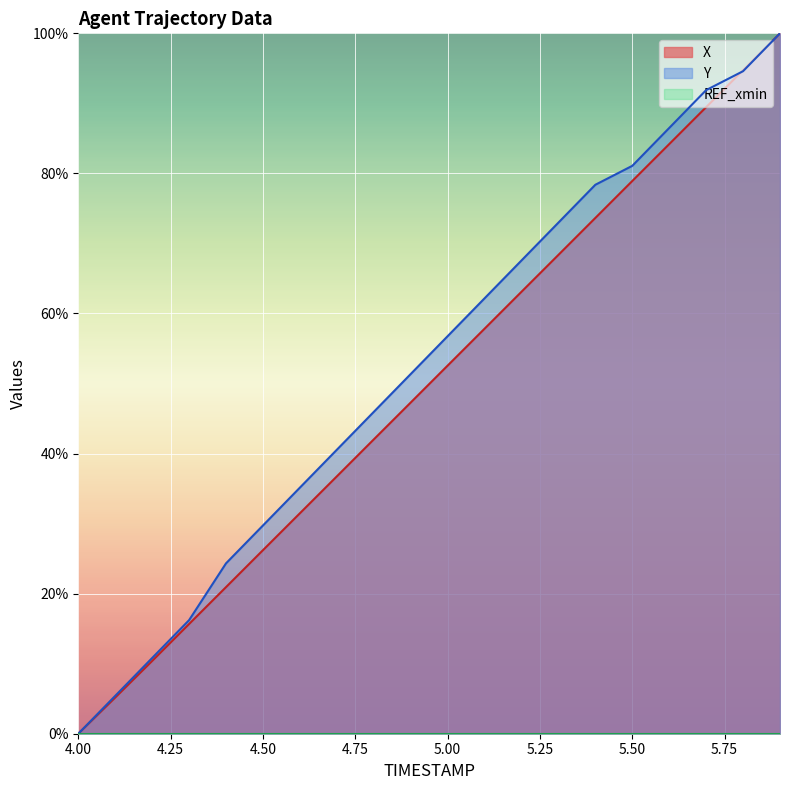

Where is X nearest to the value 50?

5.0